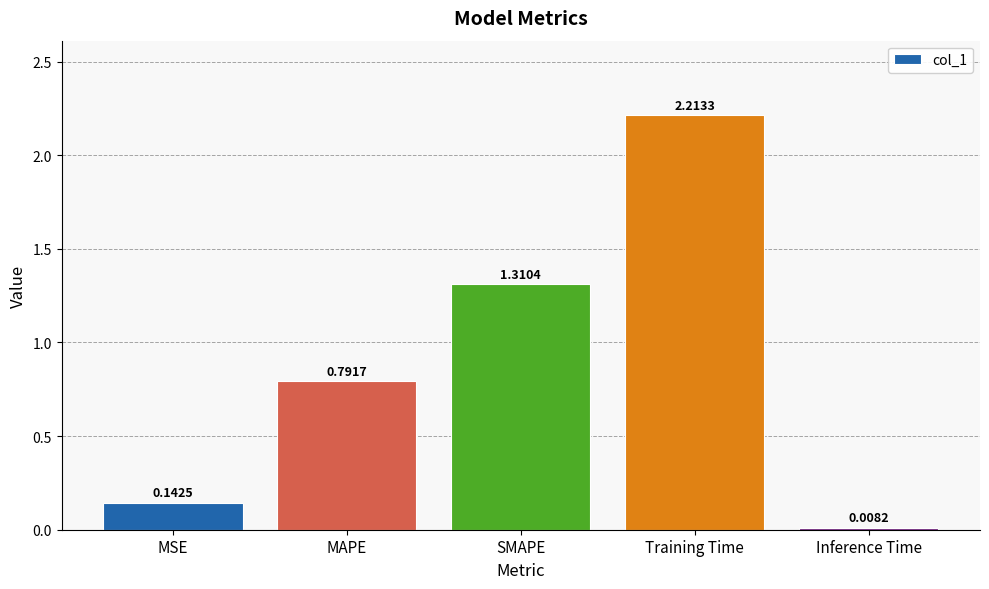

Which has a higher value, Training Time or MSE?

Training Time